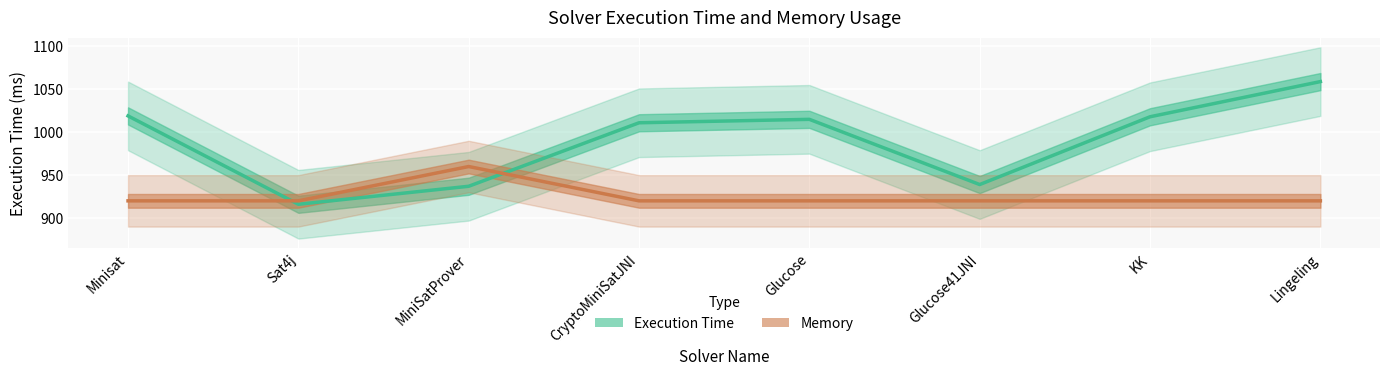

Is the value of Memory at Sat4j greater than the value of Execution Time at Lingeling?

No